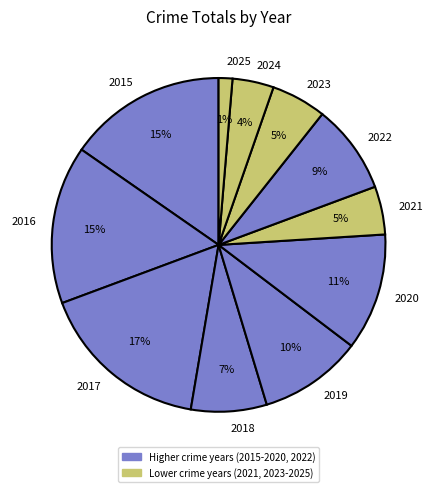

Which category has the smallest portion of the pie?

2025